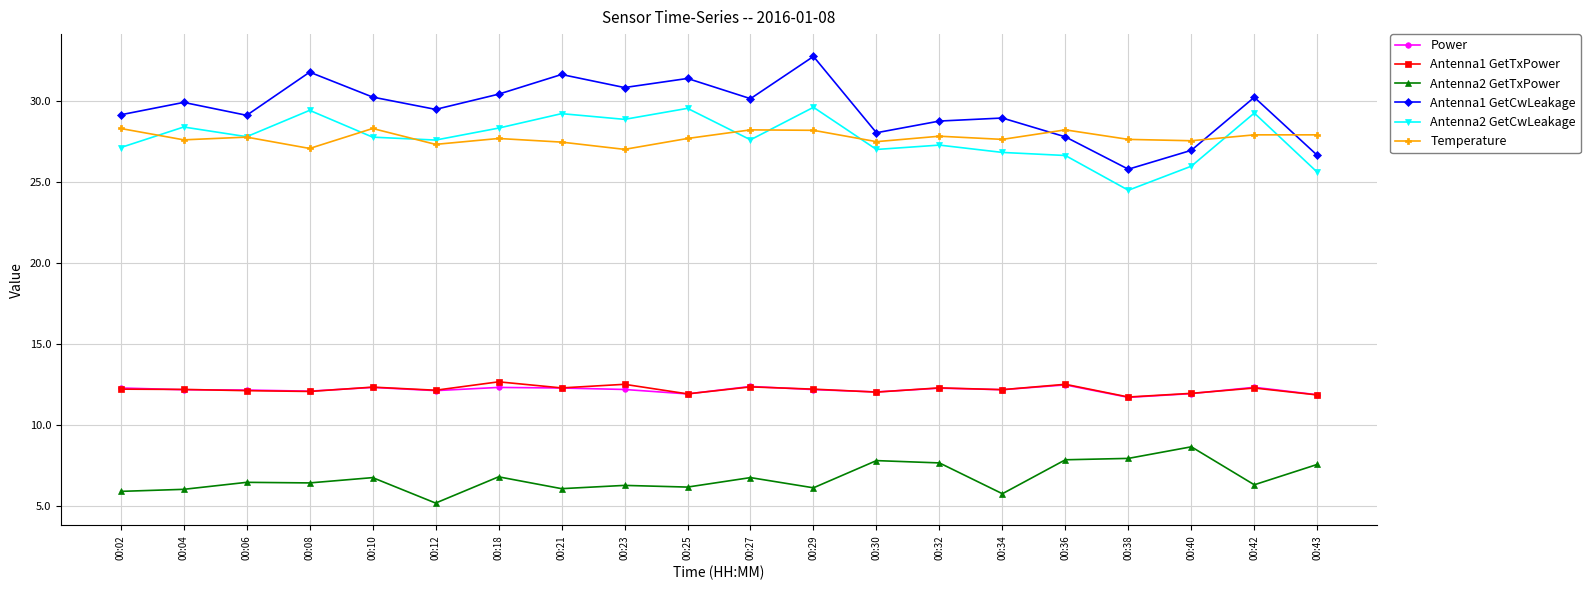

What are all the series names shown in the legend?

Power, Antenna1 GetTxPower, Antenna2 GetTxPower, Antenna1 GetCwLeakage, Antenna2 GetCwLeakage, Temperature